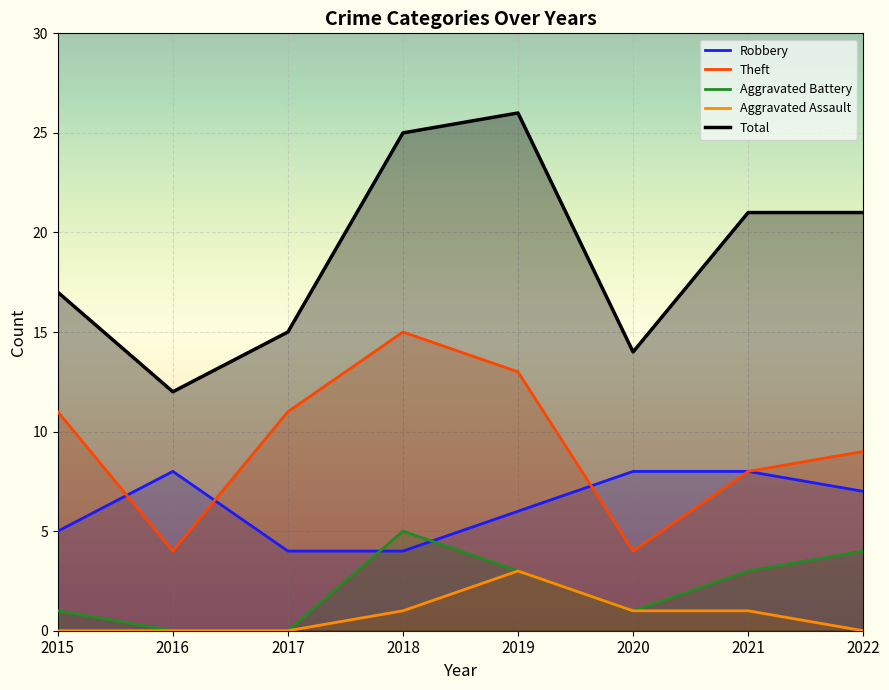

True or false: Aggravated Battery has a value of 1 at 2015.

True